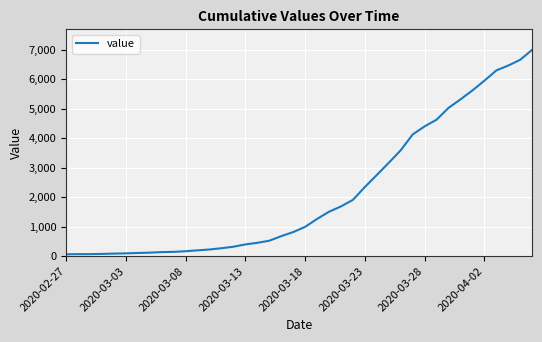

What is the greatest value displayed?

6995